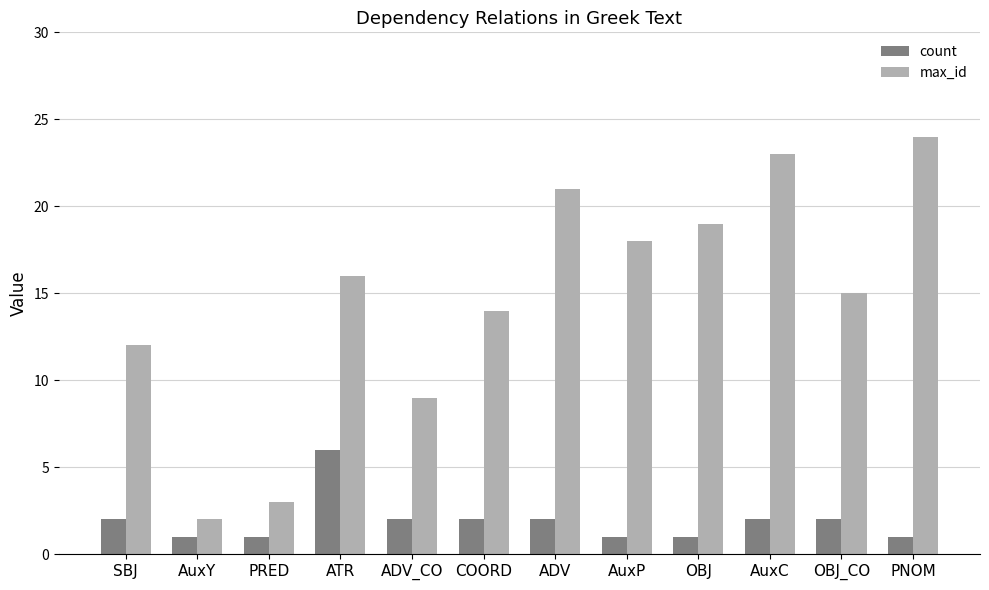

How many distinct data groups are displayed?

2